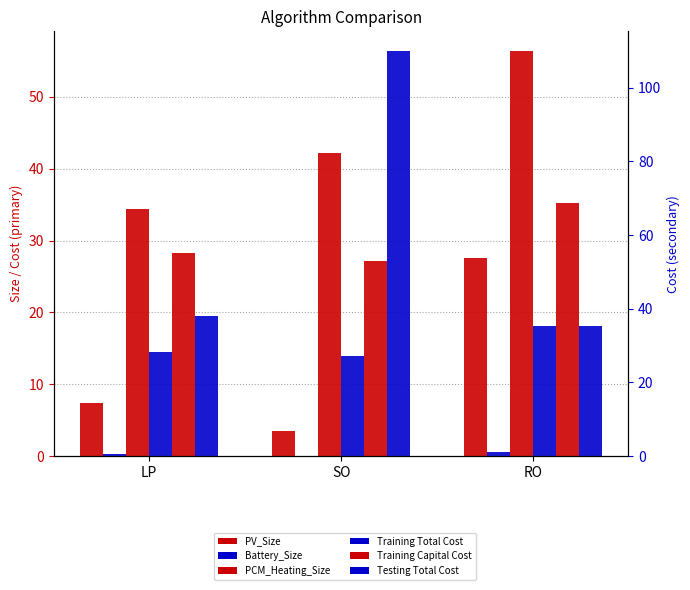

What position from the right is SO?

2